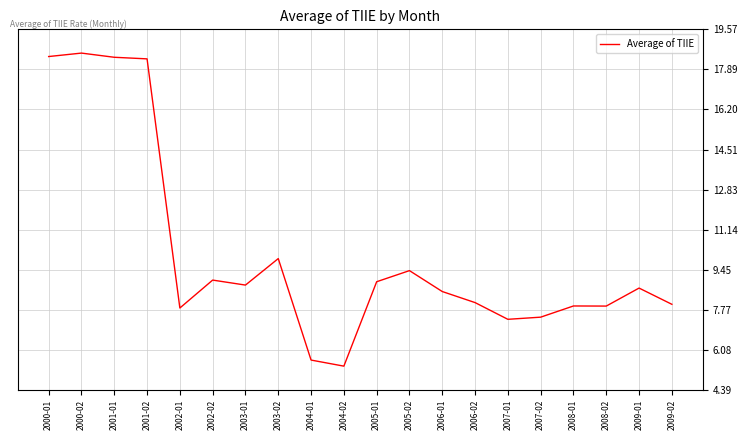

Is it true that the value at 2003-01 is 8.8?

True